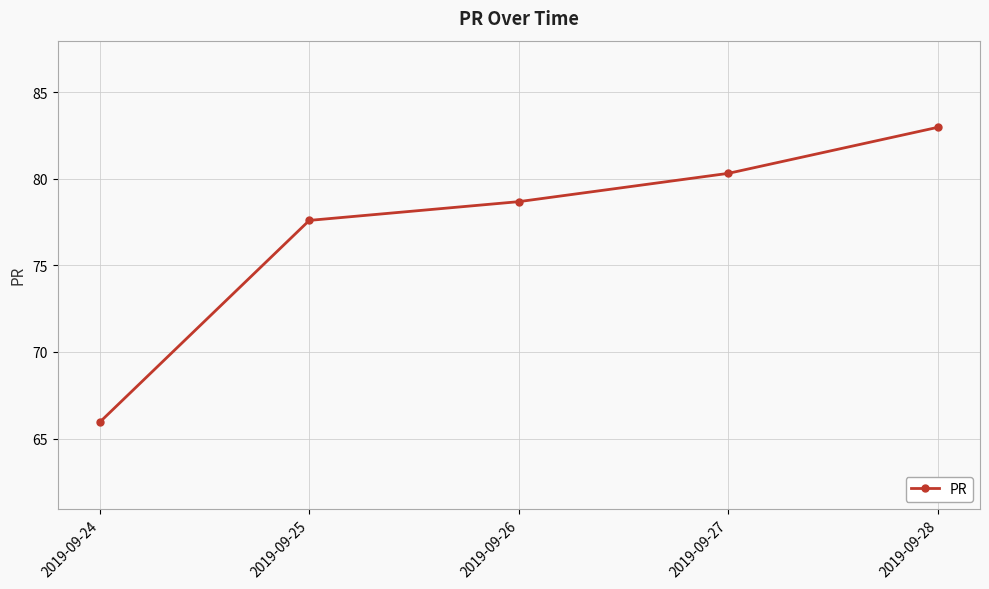

Rank the categories by value from highest to lowest.

2019-09-28, 2019-09-27, 2019-09-26, 2019-09-25, 2019-09-24